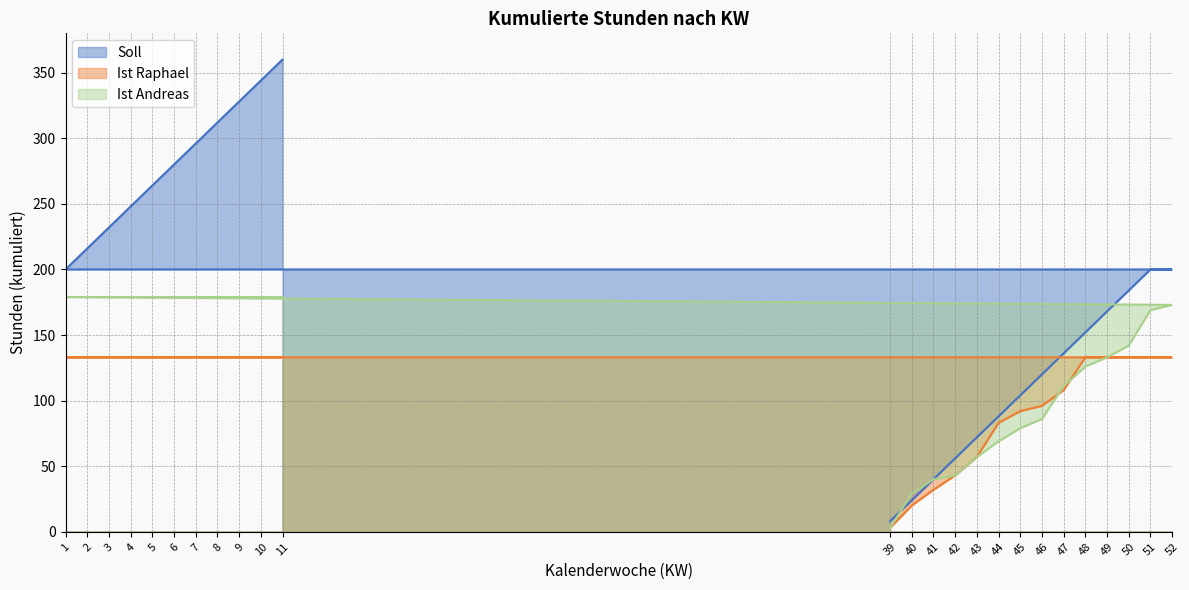

What is the greatest value displayed?

360